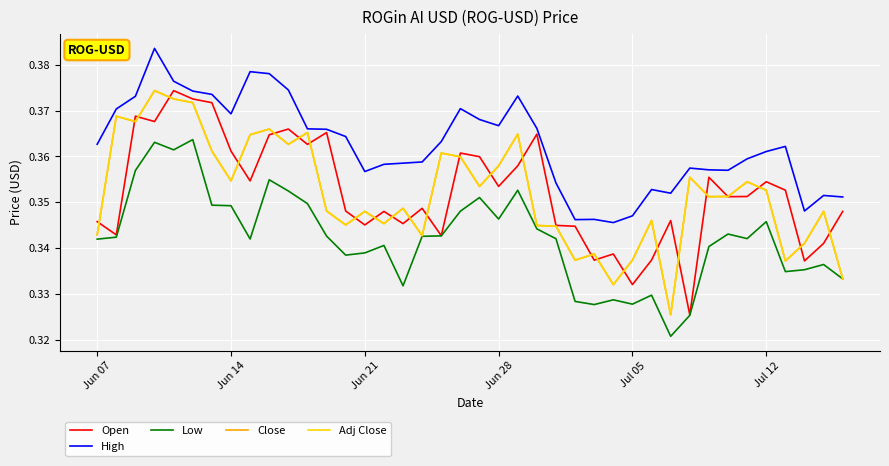

Is this an area chart (filled region under the line)?

No